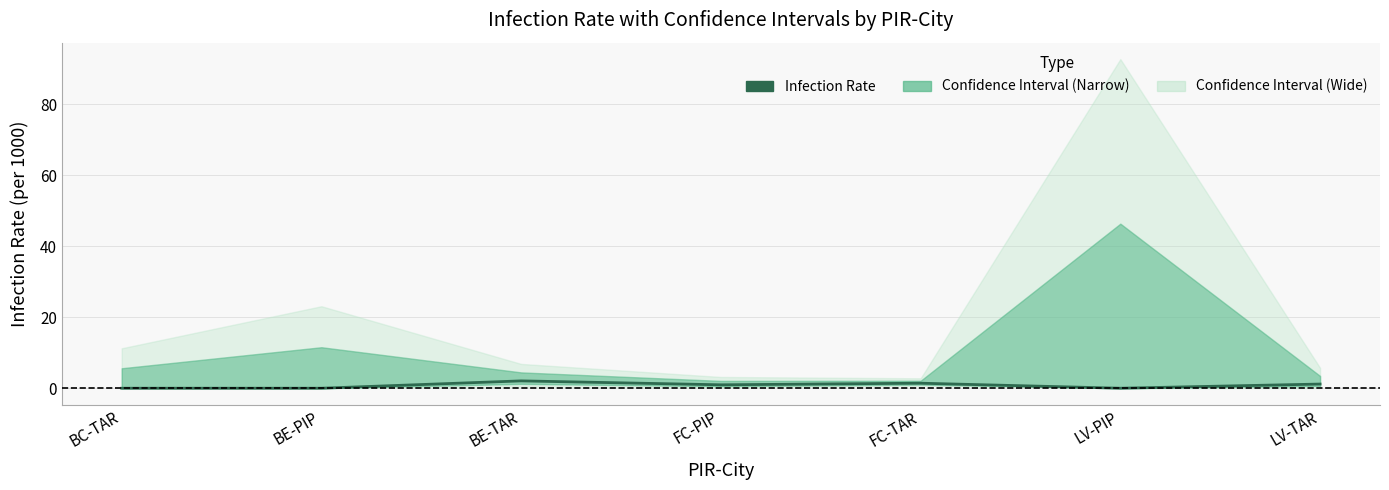

Between LV-TAR and BE-TAR, which is larger?

BE-TAR